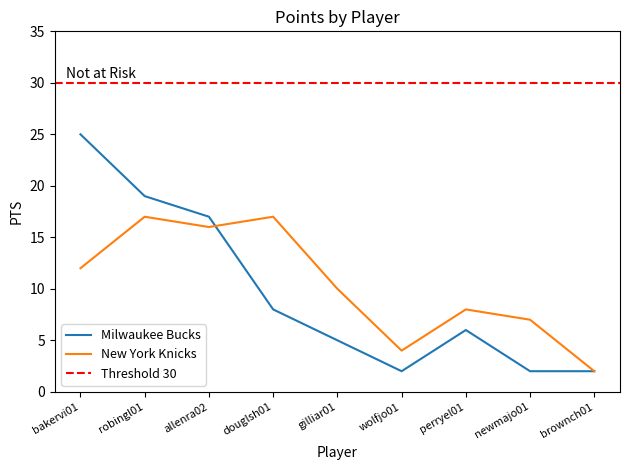

The value of New York Knicks at brownch01 is 2. True or false?

True